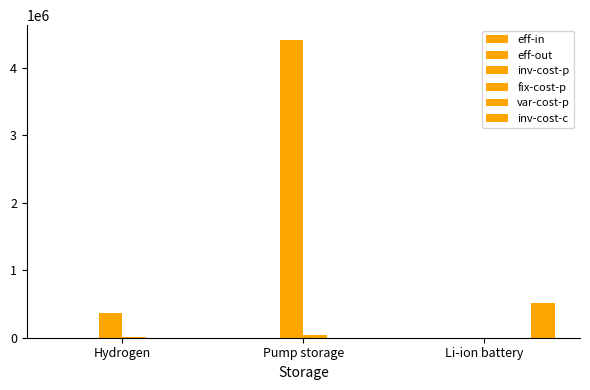

List the labels in order of eff-out value, smallest first.

Hydrogen, Li-ion battery, Pump storage